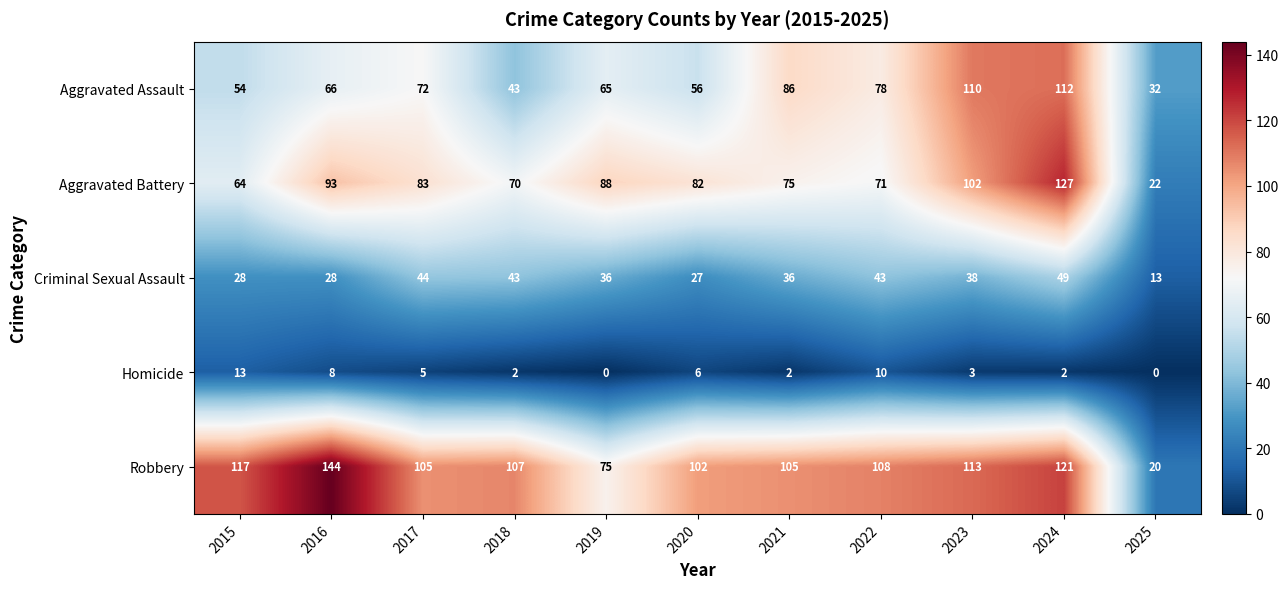

Between 2015 and 2018, which series saw the biggest shift?

Criminal Sexual Assault